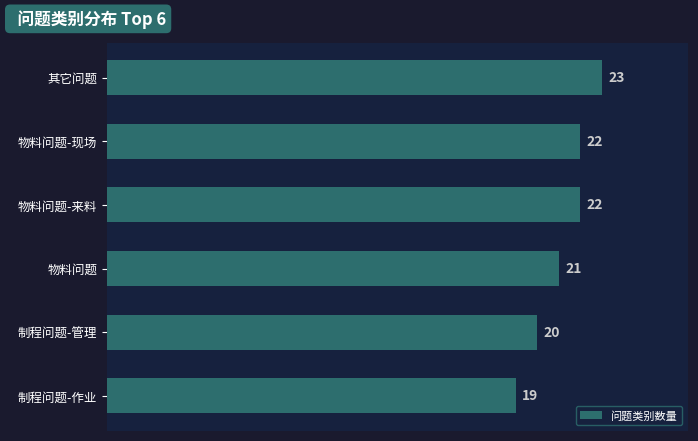

The chart shows a value of 30 at 物料问题-现场. True or false?

False